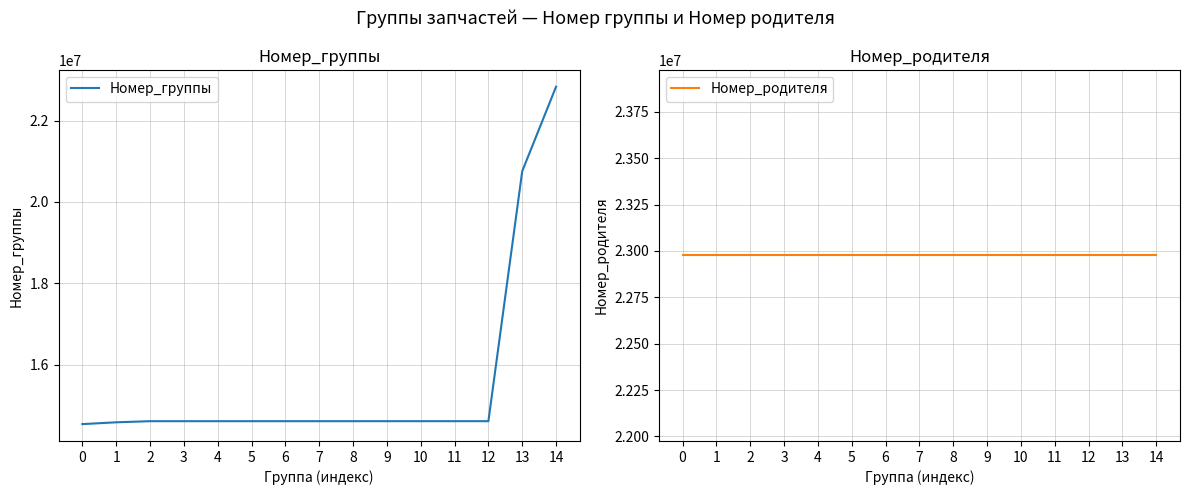

Between 2 and 8, which series saw the biggest shift?

Номер_группы